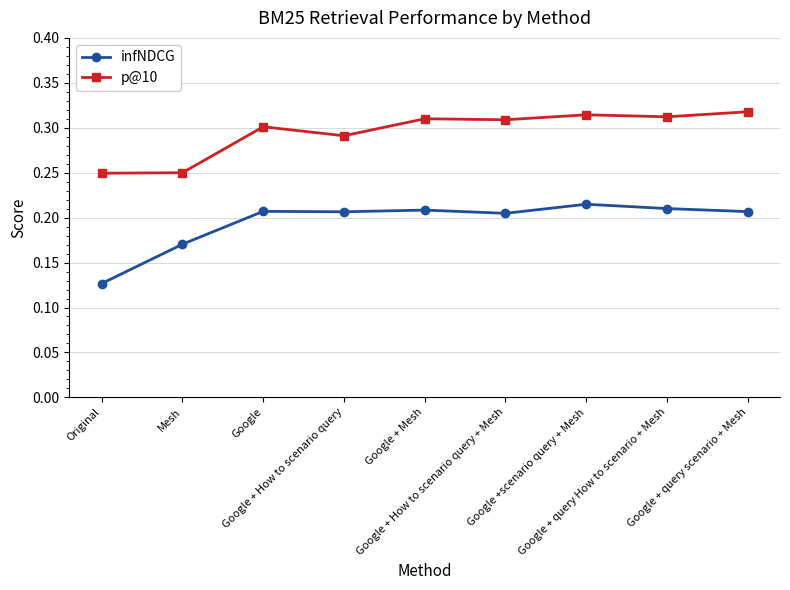

How many p@10 values are between 0 and 1?

9